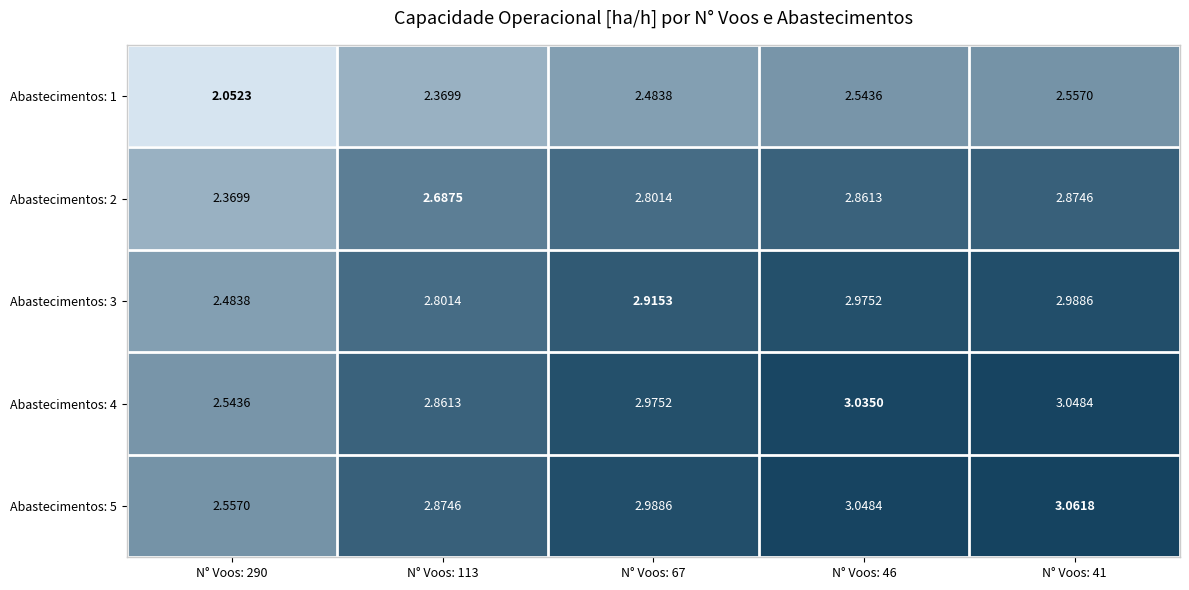

Between N° Voos: 67 and N° Voos: 41, which series saw the biggest shift?

Abastecimentos: 3